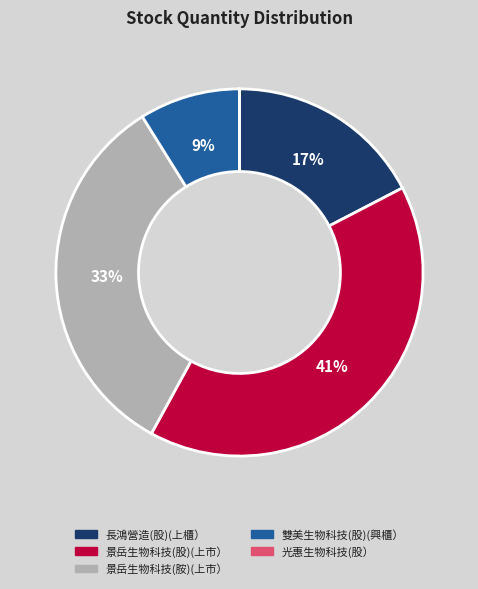

To the nearest percent, what is the average slice percentage?

20%